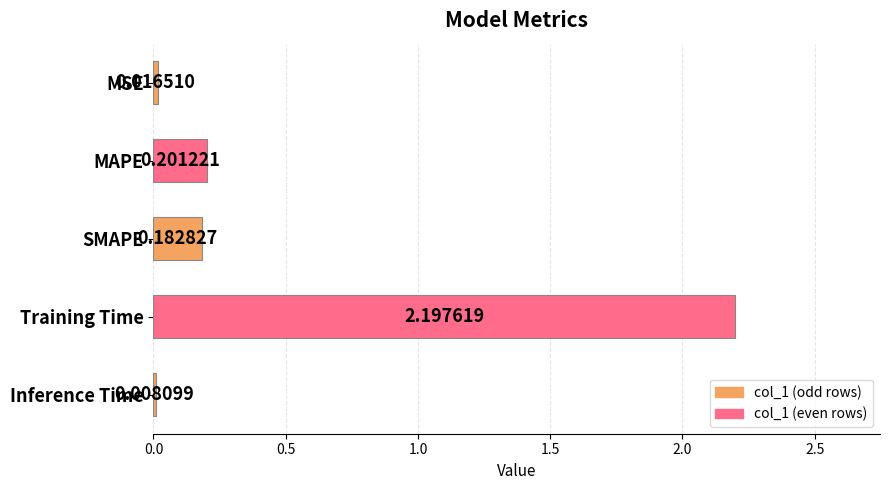

Which has a higher value, SMAPE or MSE?

SMAPE